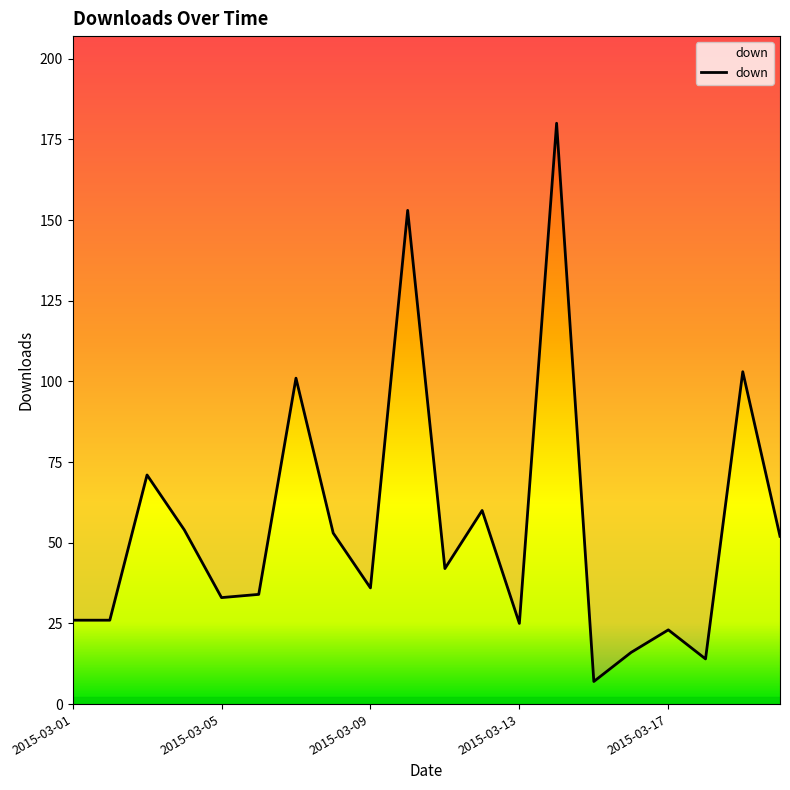

What is the maximum value shown in the chart?

180